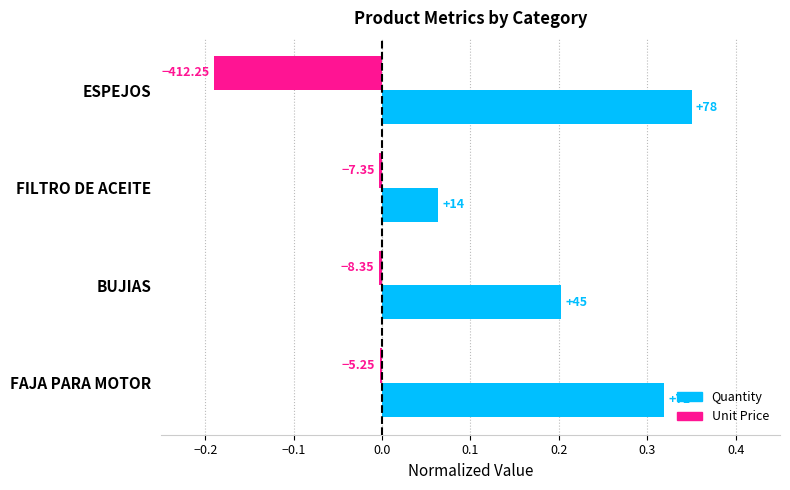

What are all the series names shown in the legend?

Quantity, Unit Price